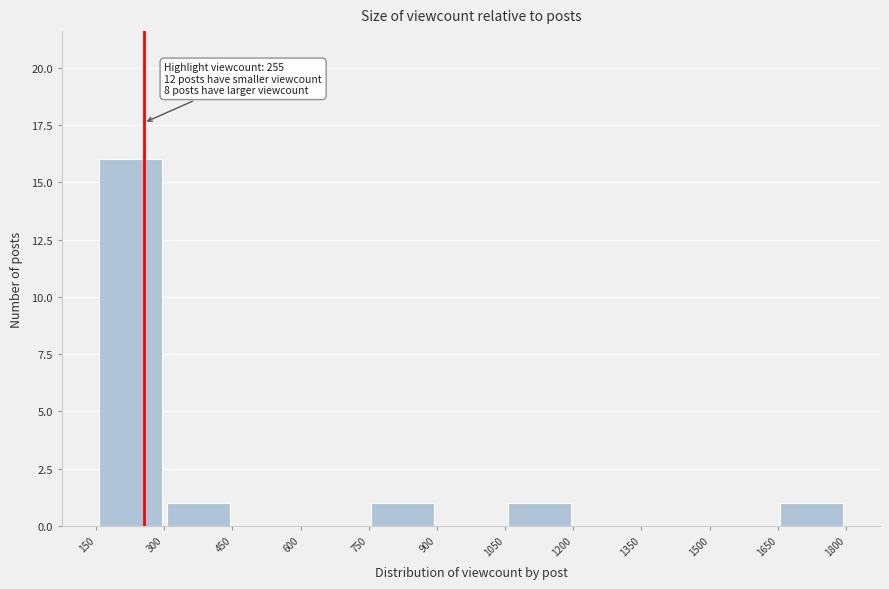

Over which range of the x-axis is the bar tallest?

150 to 300